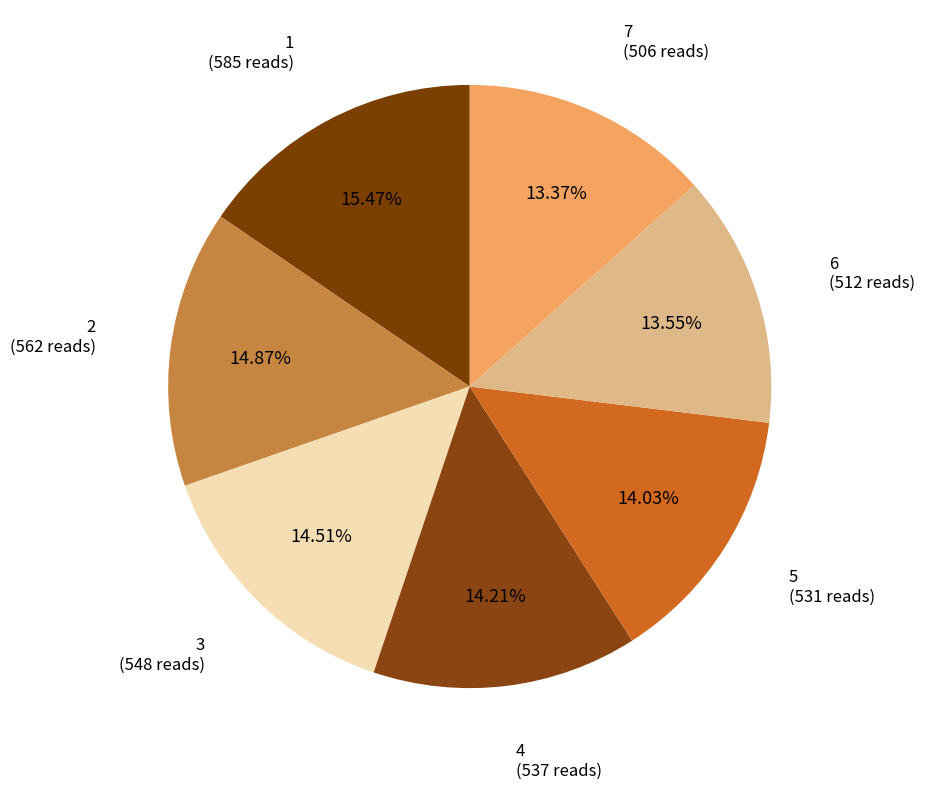

True or false: 3 accounts for 26% of the total.

False